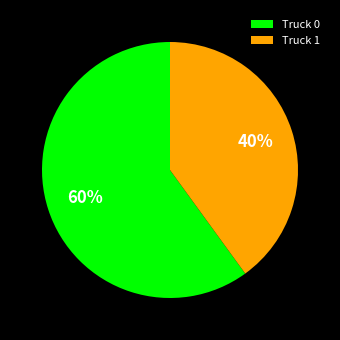

How many slices are in this pie chart?

2